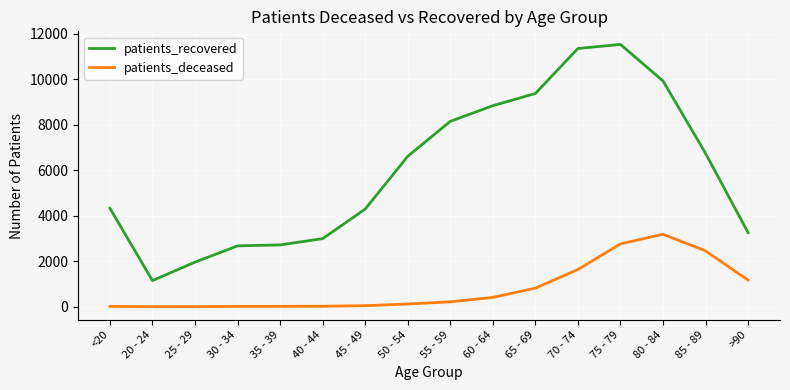

Does the chart display data point markers on the line(s)?

No